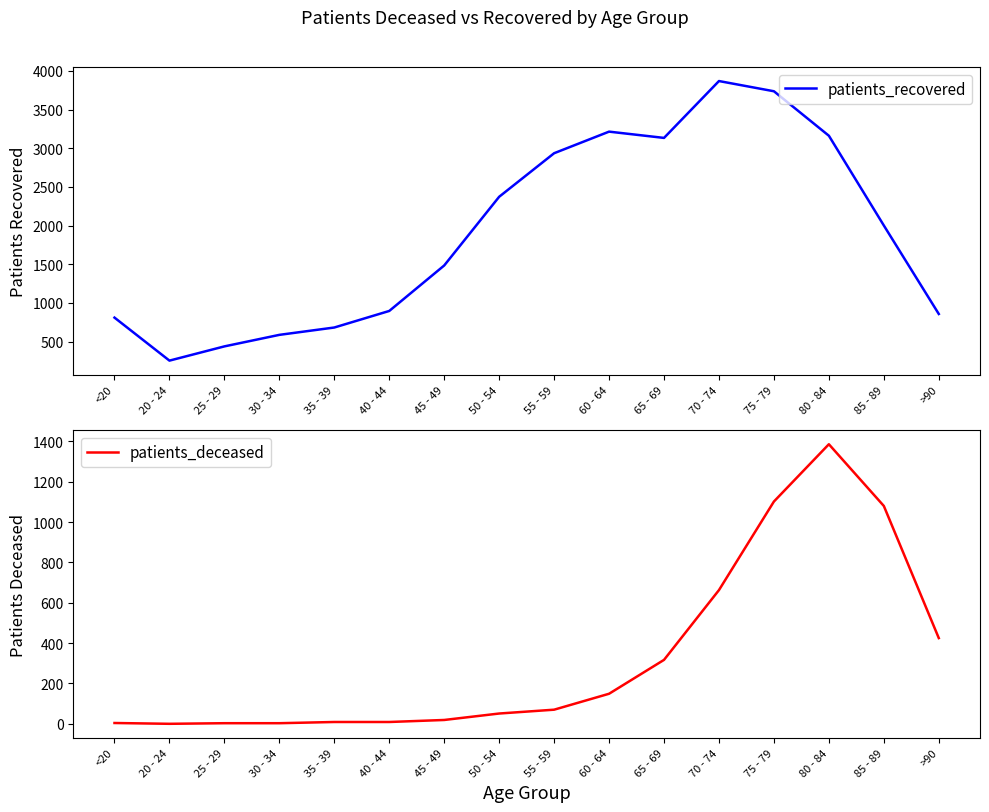

What is the label of the 12th point from the left?

70 - 74